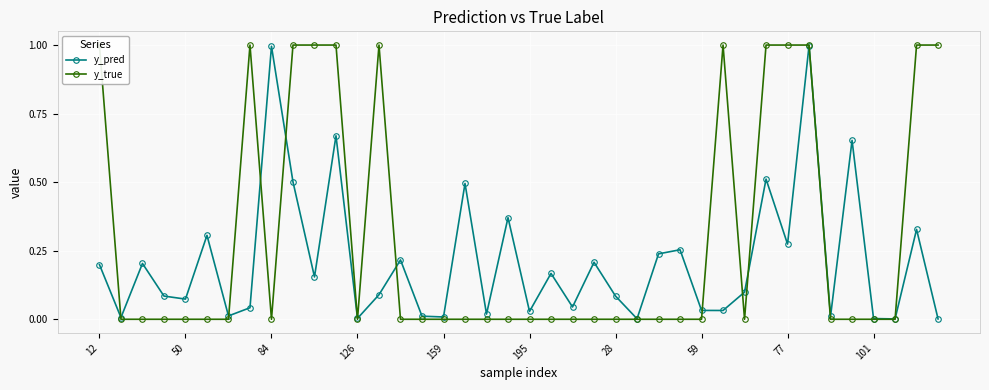

What are all the series names shown in the legend?

y_pred, y_true